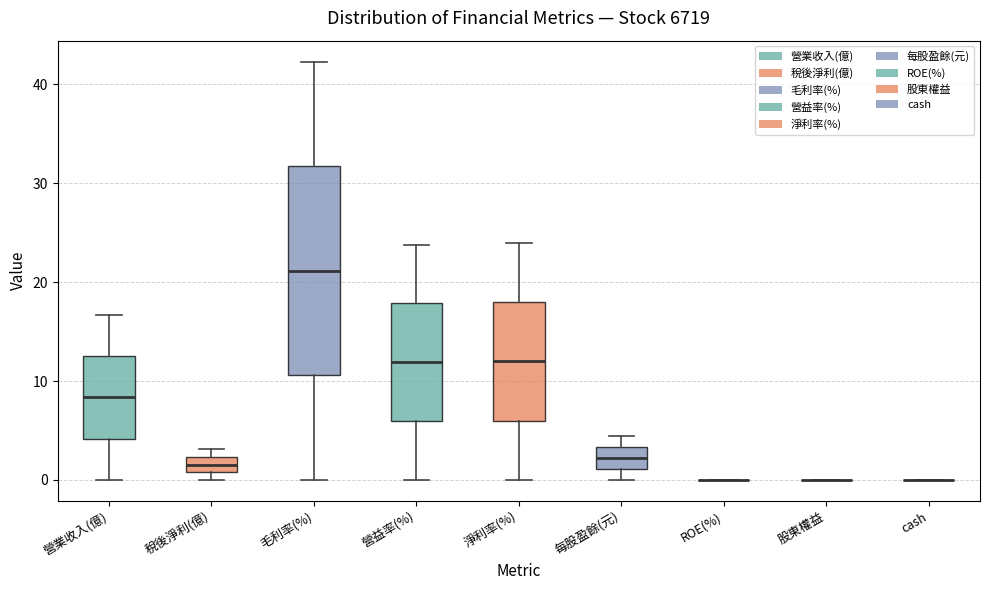

Reading left to right, transcribe this box plot: for each box, give where its median line is, the range the box spans, and where its two whiskers end, as read against the y-axis. The values are not printed on the chart, so give them approximately, as read against the axis.

營業收入(億): median 8, box 4 to 13, whiskers 0 to 17
稅後淨利(億): median 2 (inside the box), box 1 to 2, whiskers 0 to 3
毛利率(%): median 21, box 11 to 32, whiskers 0 to 42
營益率(%): median 12, box 6 to 18, whiskers 0 to 24
淨利率(%): median 12, box 6 to 18, whiskers 0 to 24
每股盈餘(元): median 2, box 1 to 3, whiskers 0 to 4
ROE(%): box collapsed to a line at 0, whiskers 0 to 0
股東權益: box collapsed to a line at 0, whiskers 0 to 0
cash: box collapsed to a line at 0, whiskers 0 to 0